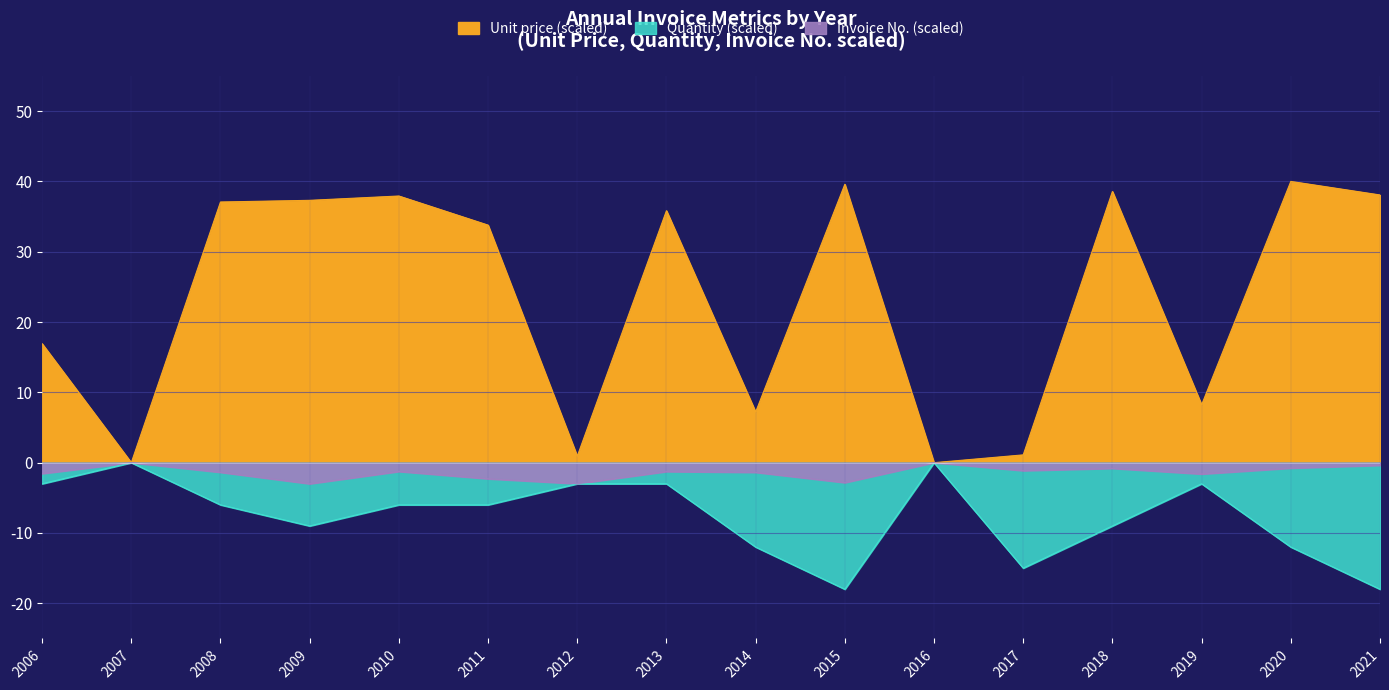

How many interior local valleys does the Quantity series have?

3